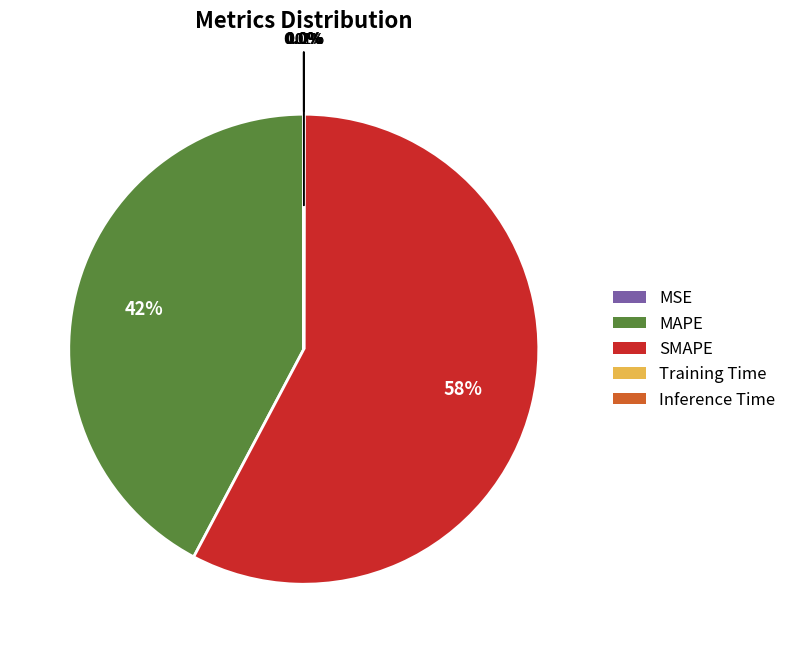

Which has a higher value, SMAPE or Inference Time?

SMAPE